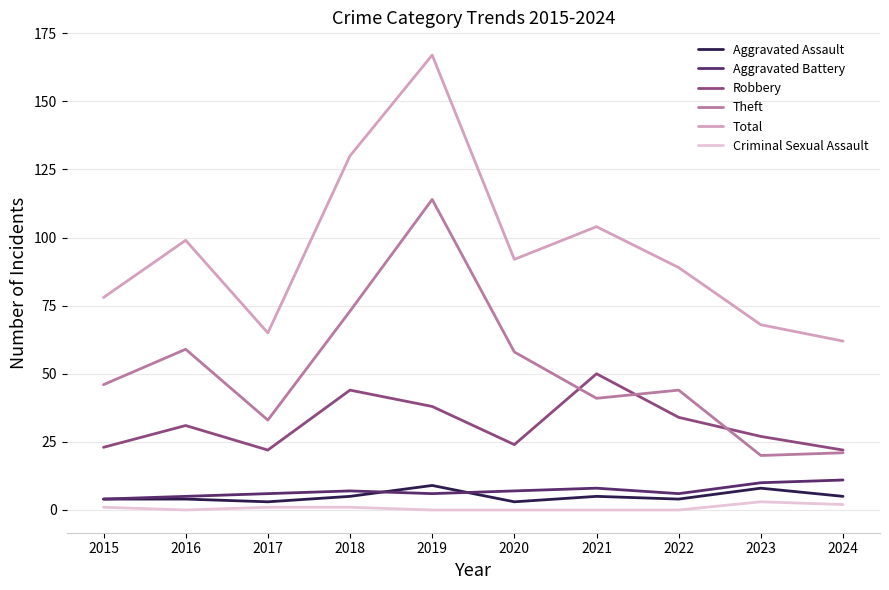

Is it true that Aggravated Assault equals 3 at 2017?

True